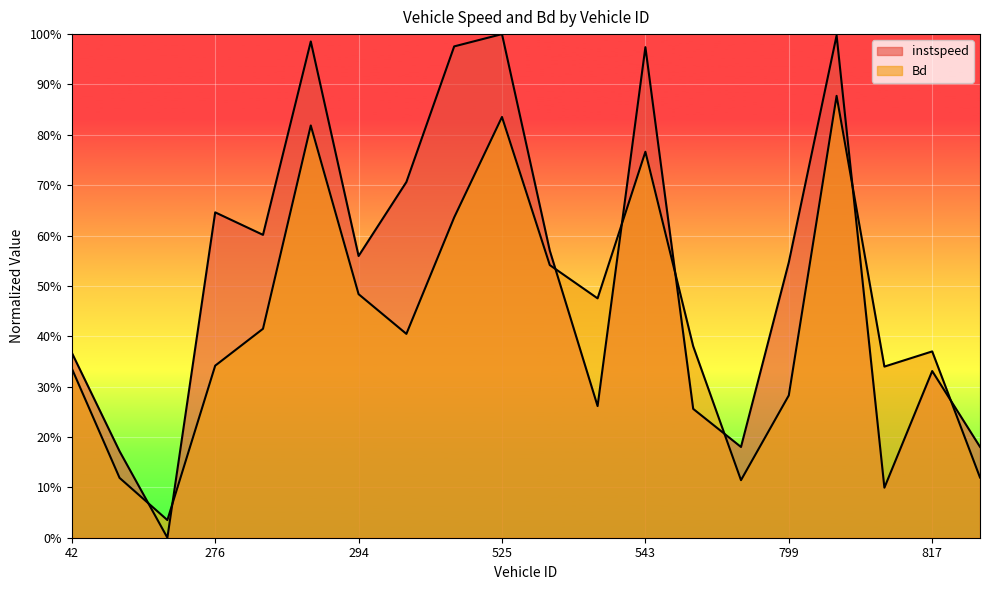

Reading left to right, list all the values displayed in this chart.

instspeed: 0.4	0.2	0.0	0.6	0.6	1.0	0.6	0.7	1.0	1.0	0.6	0.3	1.0	0.3	0.2	0.5	1.0	0.1	0.3	0.2
Bd: 0.3	0.1	0.0	0.3	0.4	0.8	0.5	0.4	0.6	0.8	0.5	0.5	0.8	0.4	0.1	0.3	0.9	0.3	0.4	0.1